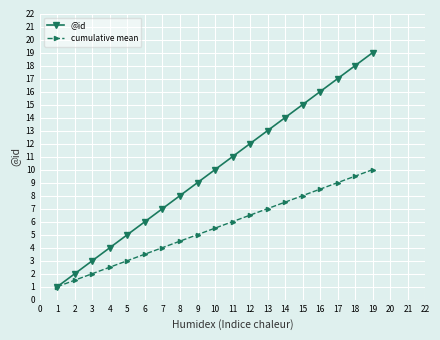

Is it true that @id equals 3.0 at 3?

True